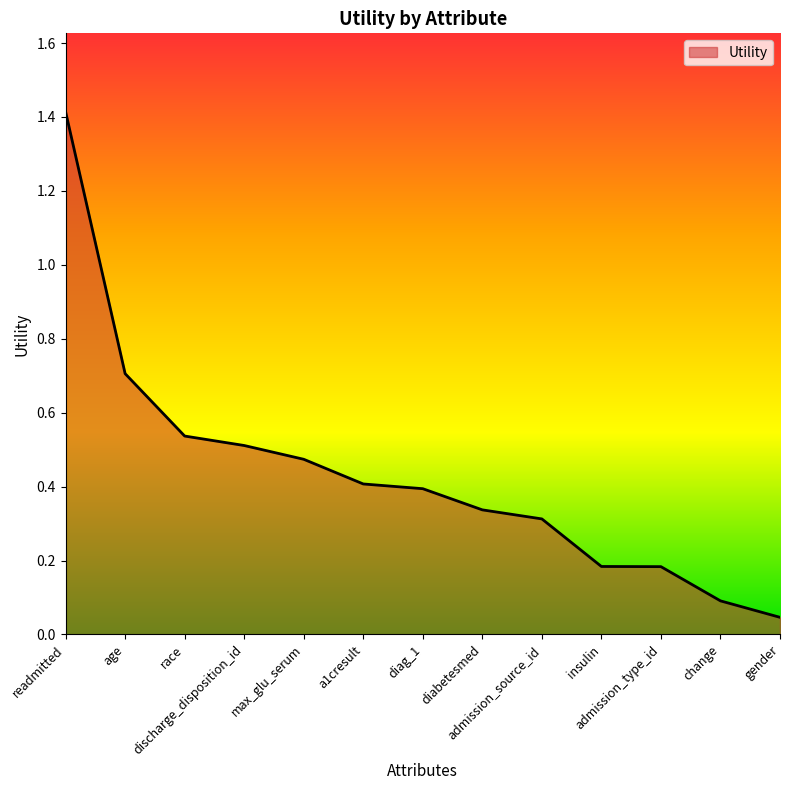

What is the maximum value shown in the chart?

1.4